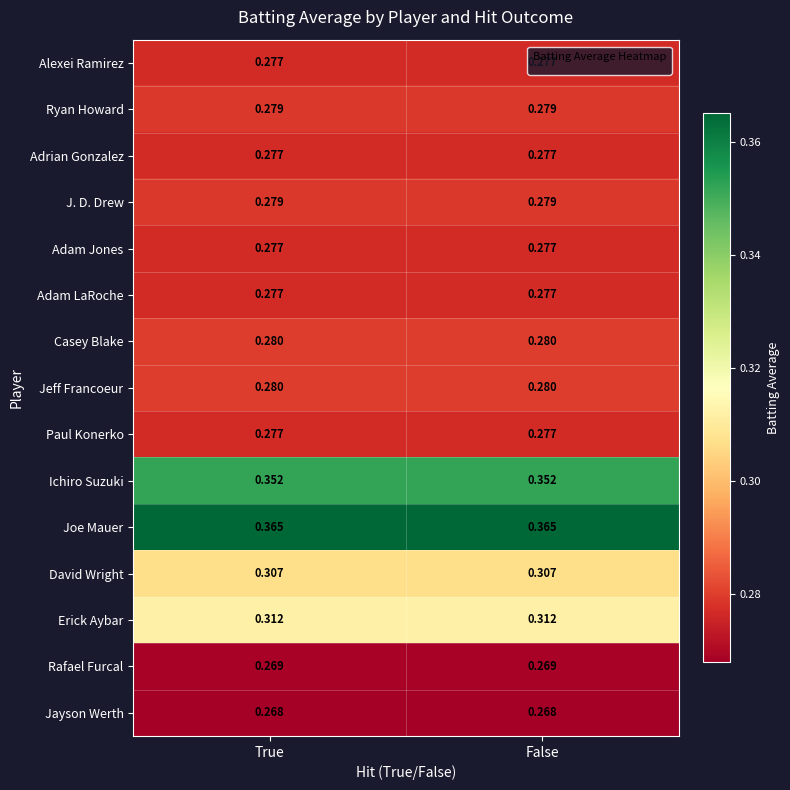

Which series has the largest total across all categories?

Joe Mauer